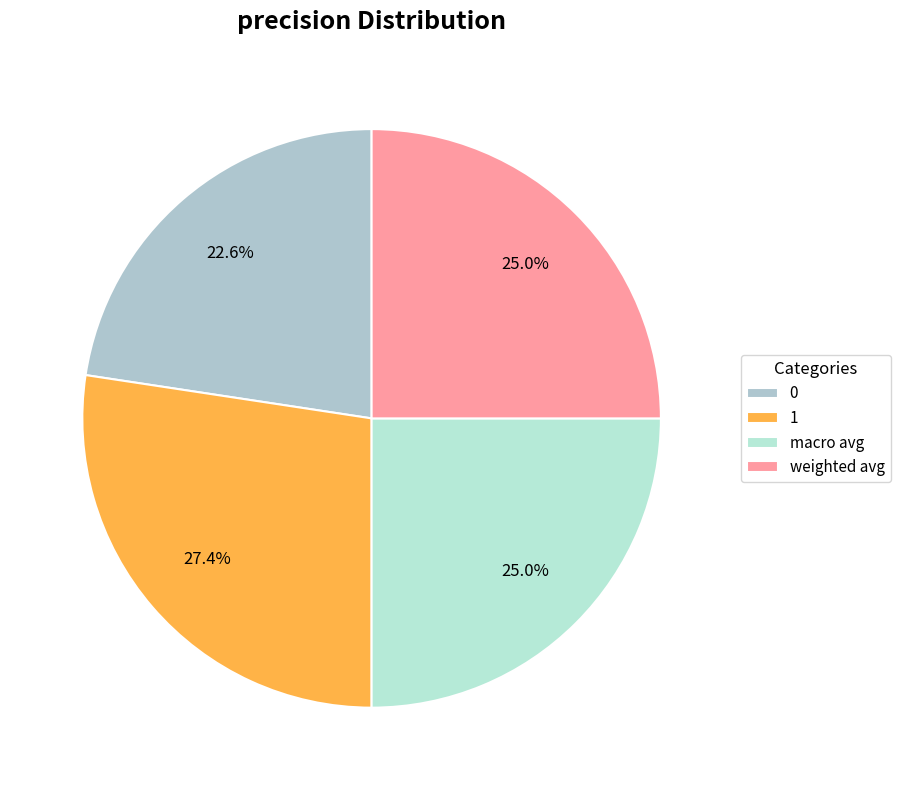

Is it true that 0 is 10% of the pie?

False